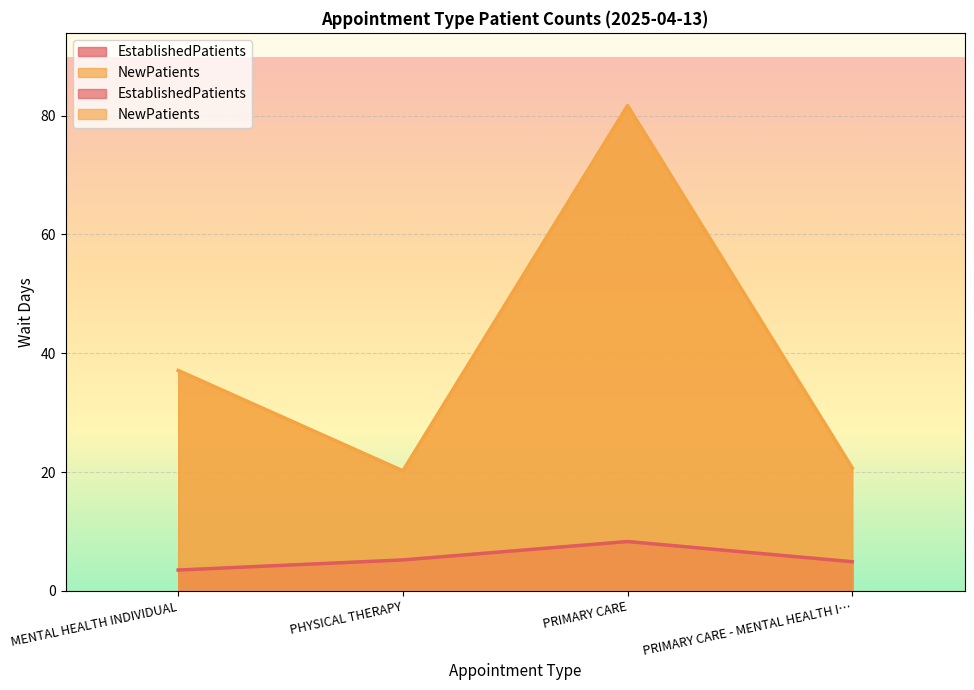

At which label does EstablishedPatients reach its minimum?

MENTAL HEALTH INDIVIDUAL